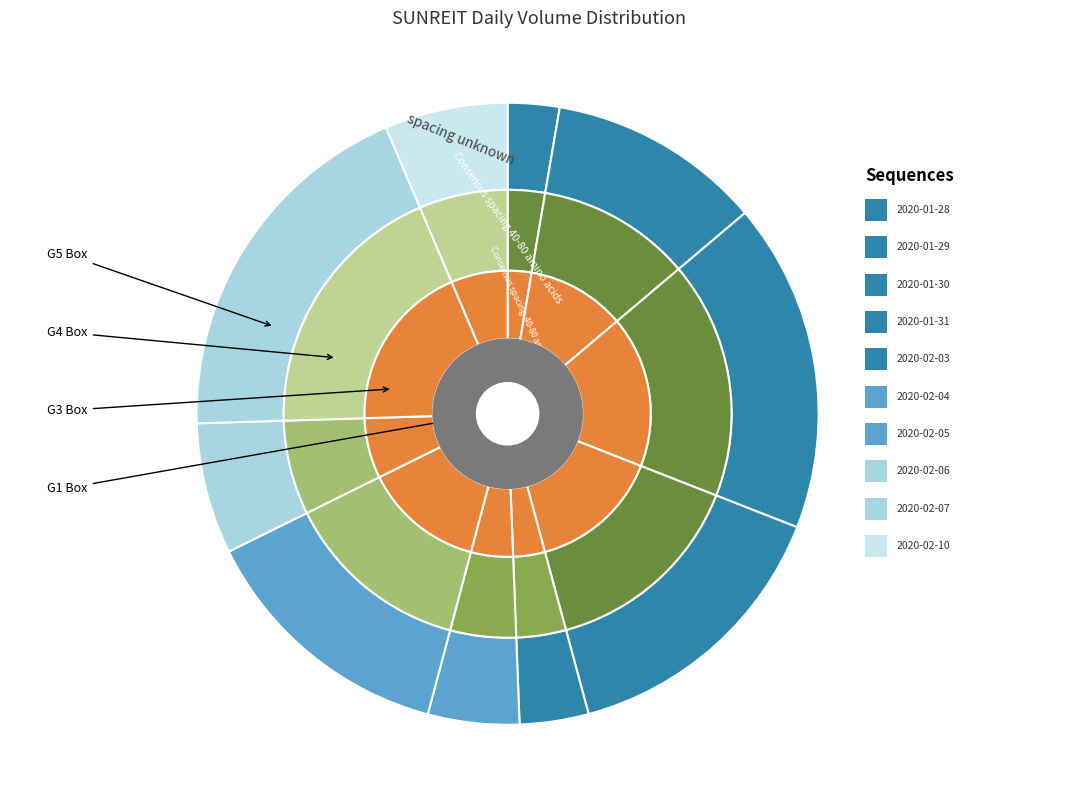

Is 2020-02-03 the majority of the pie?

No